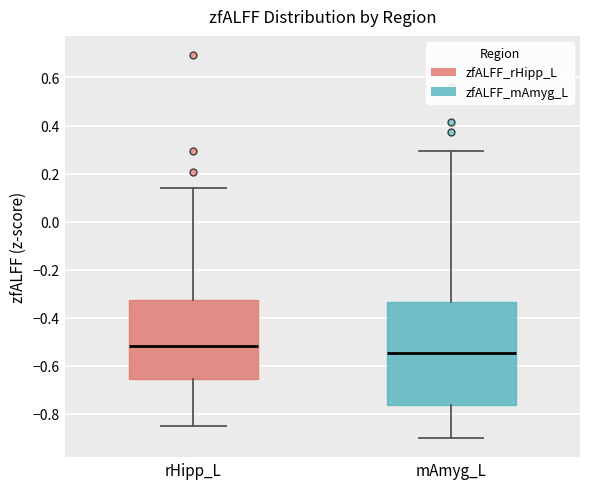

Reading left to right, read every box against the y-axis: the position of its median line, the range the box covers, and the ends of its whiskers. The values are not printed on the chart, so give them approximately, as read against the axis.

rHipp_L: median -0.52, box -0.66 to -0.32, whiskers -0.86 to 0.14
mAmyg_L: median -0.54, box -0.76 to -0.34, whiskers -0.90 to 0.30